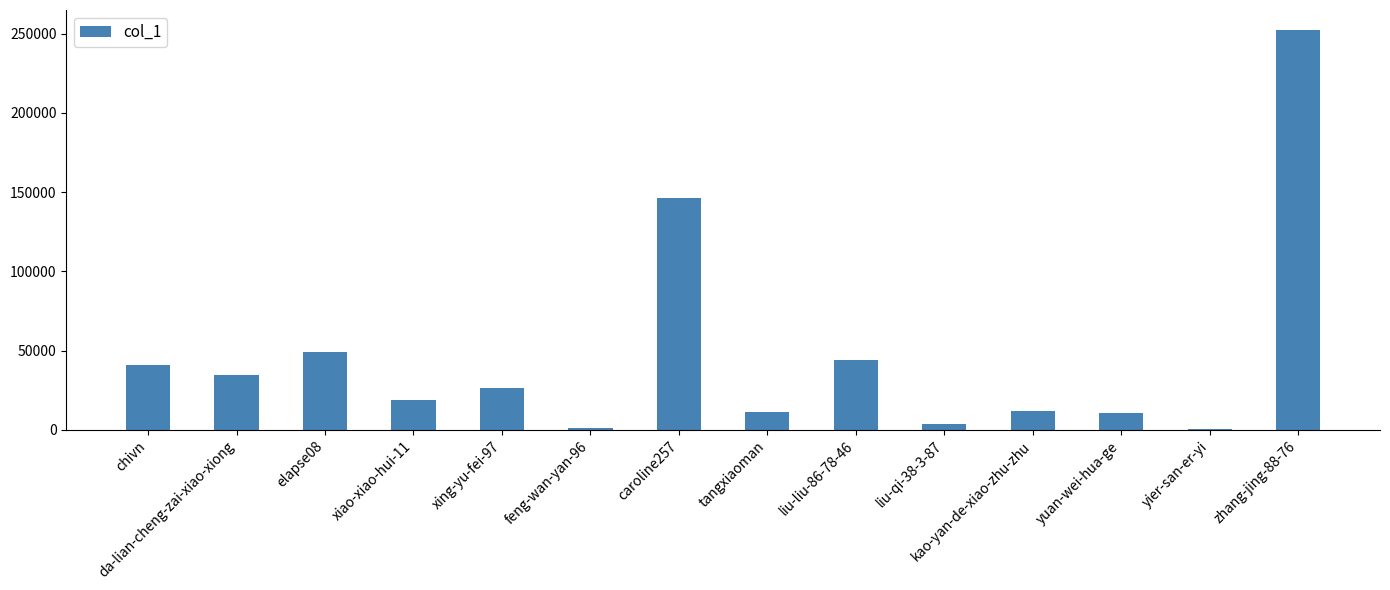

What is the maximum value shown in the chart?

252310